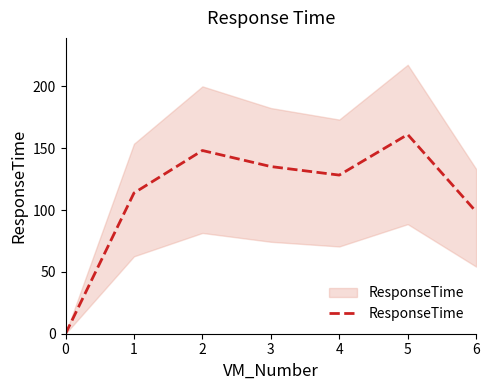

Rank the categories by value from lowest to highest.

0, 6, 1, 4, 3, 2, 5